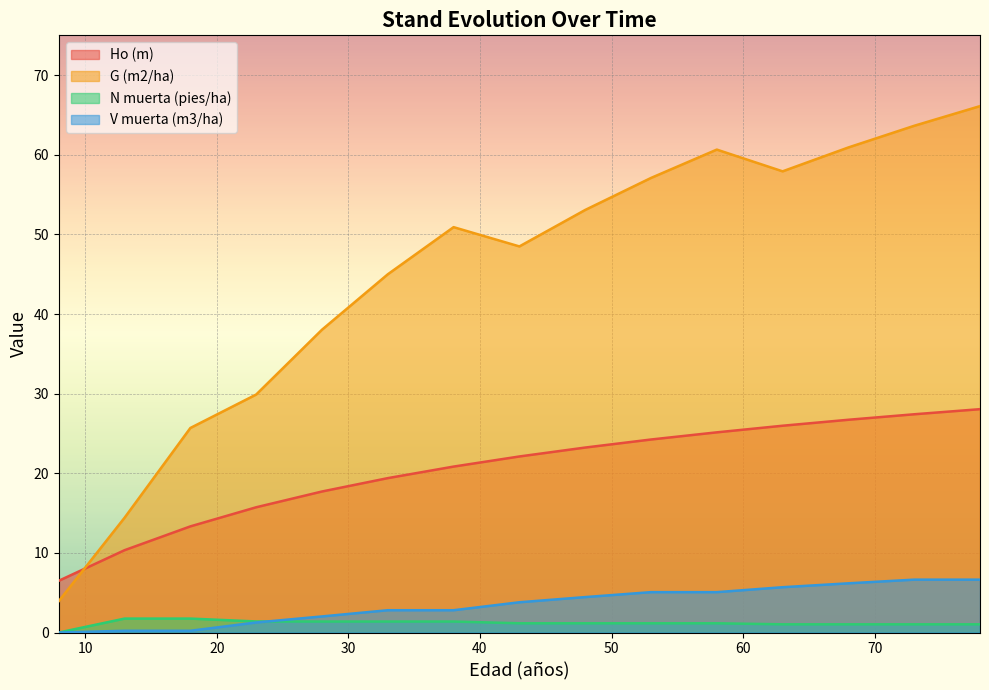

At which category is the sum across all series the highest?

78